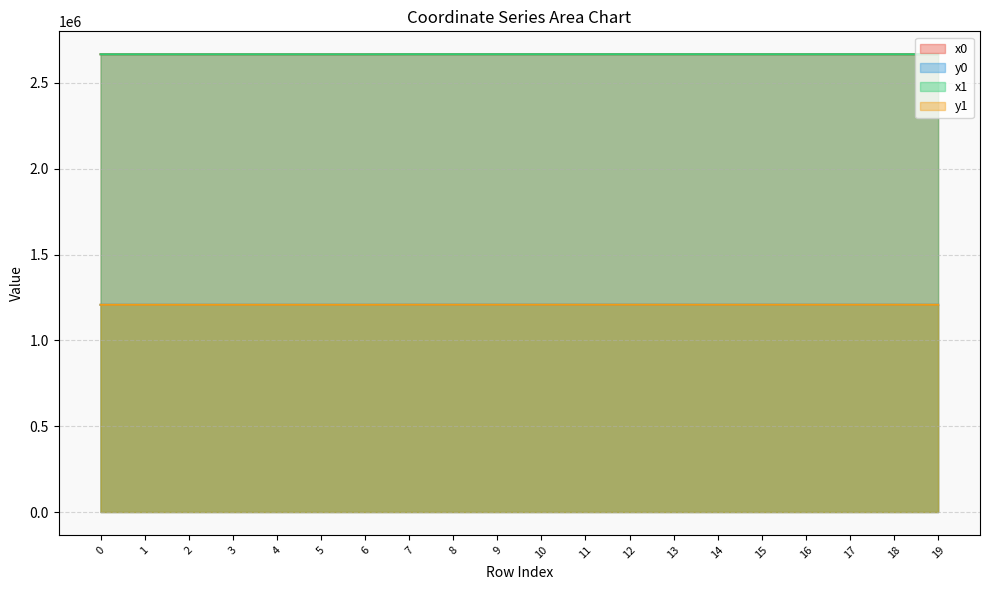

What is the minimum value for y0?

1207287.7